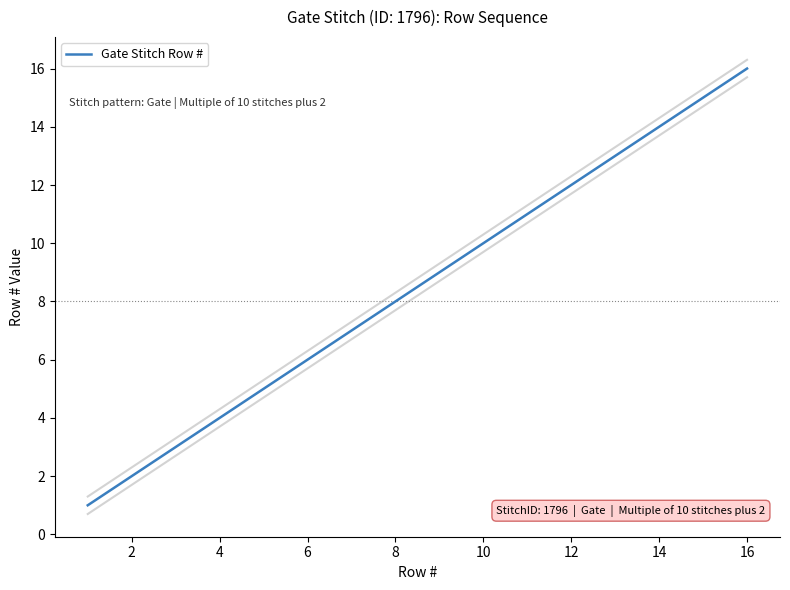

What is the minimum value shown in the chart?

1